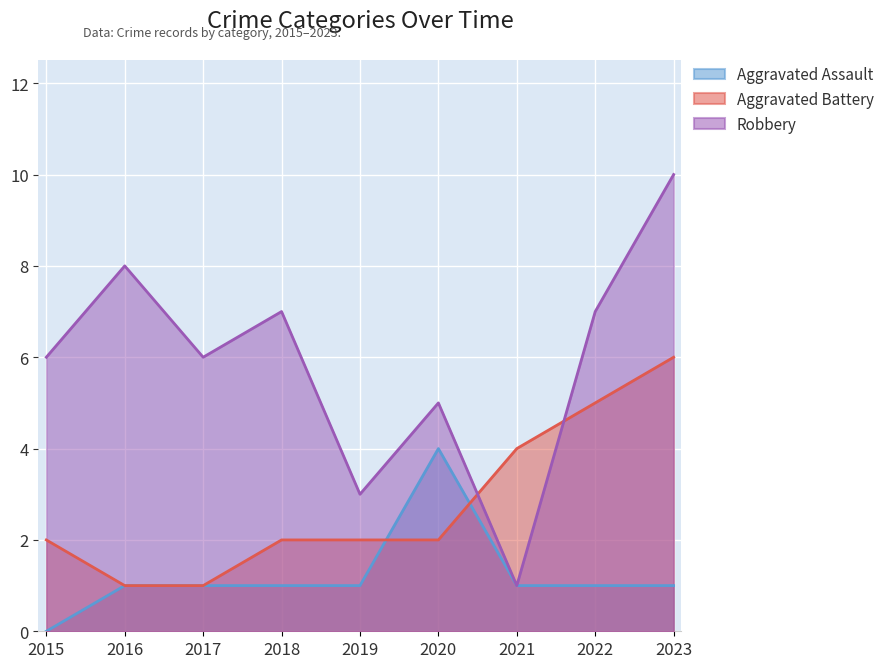

How many distinct data groups are displayed?

3